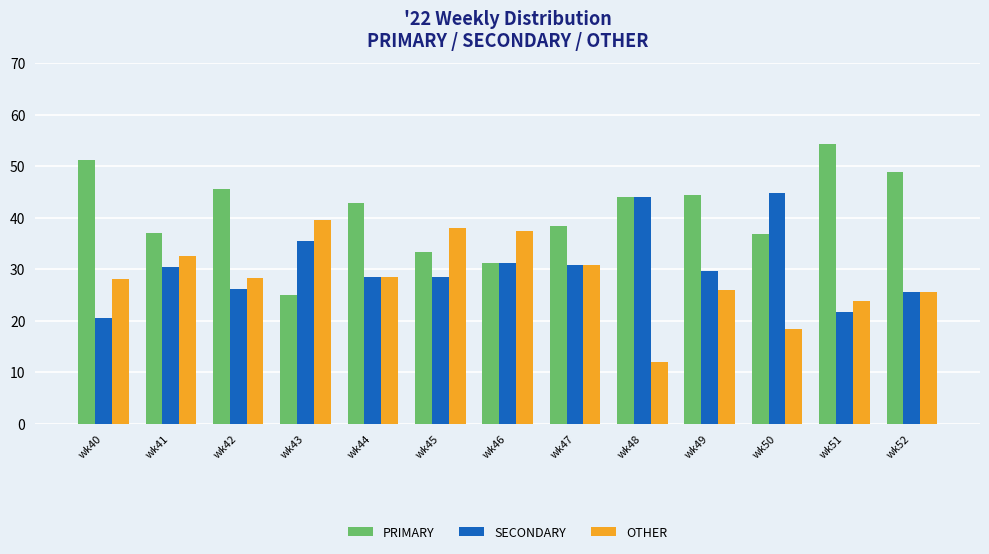

Which series changed the most between wk46 and wk48?

OTHER